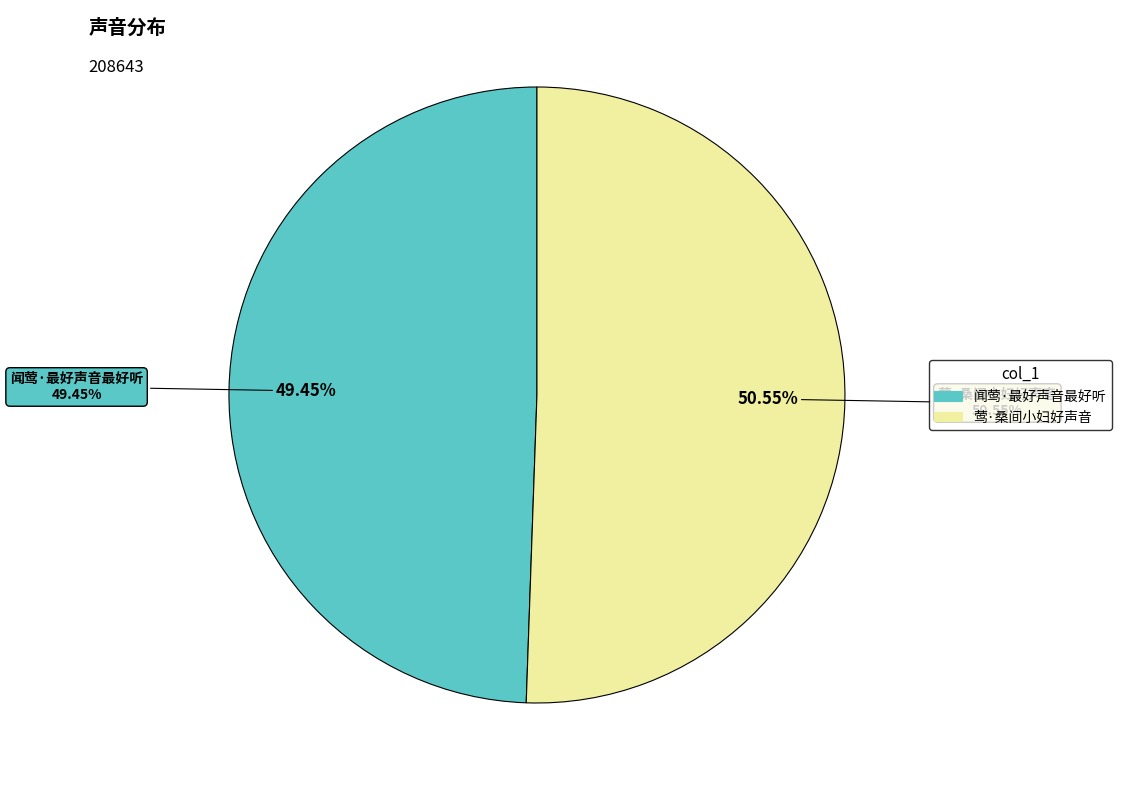

To the nearest percent, what percentage of the pie is 莺·桑间小妇好声音?

51%